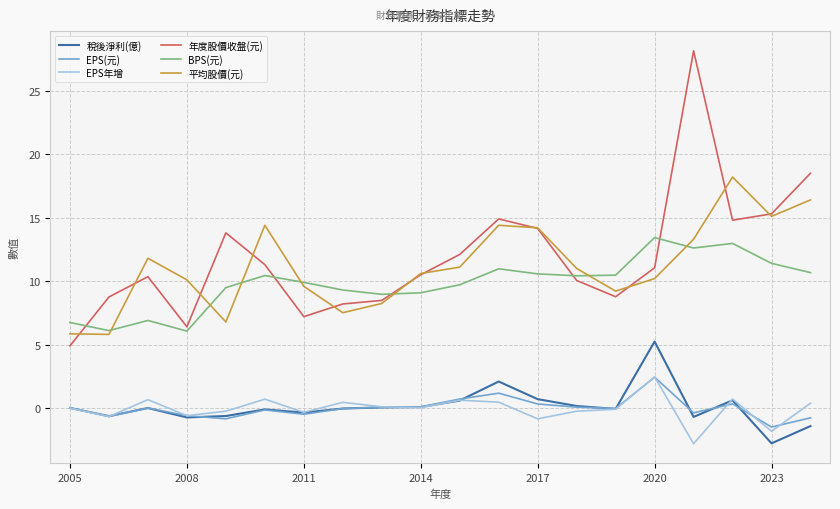

Which series has the widest spread of values?

年度股價收盤(元)